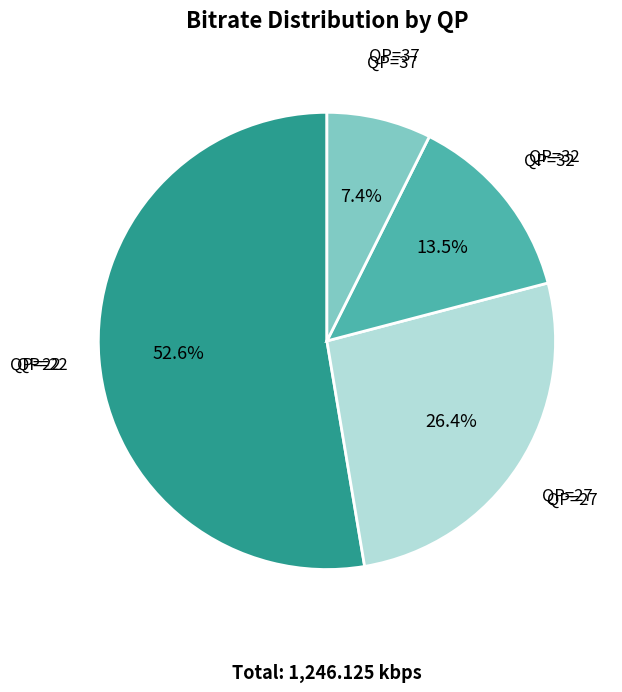

Does any single category account for the majority?

Yes